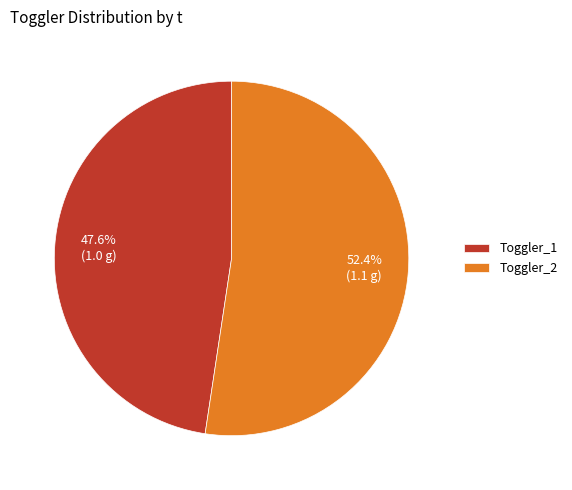

Which has a higher value, Toggler_1 or Toggler_2?

Toggler_2